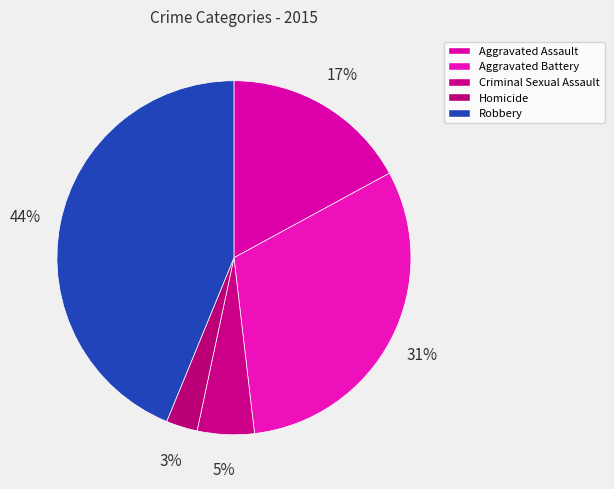

How many segments does this pie chart have?

5